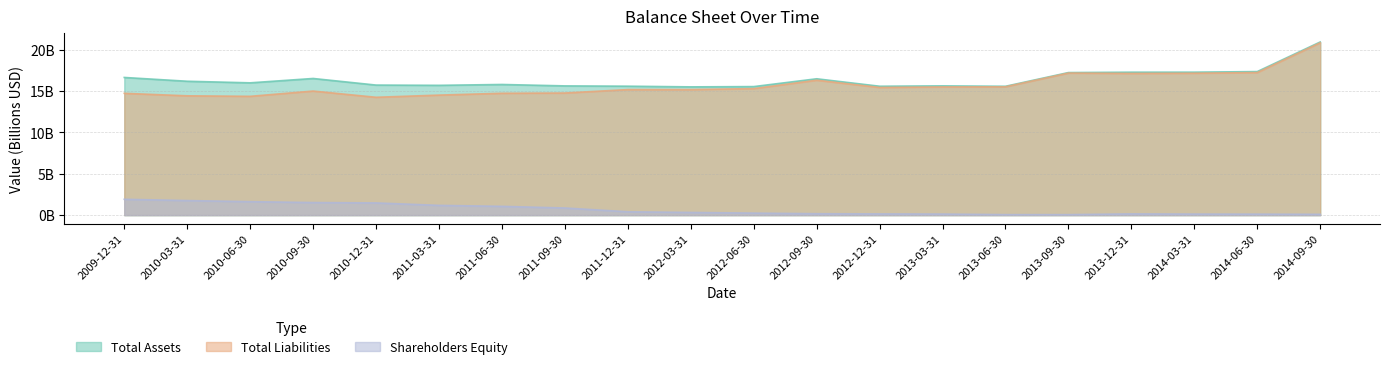

Which has a higher value, 2012-06-30 or 2013-03-31?

2013-03-31